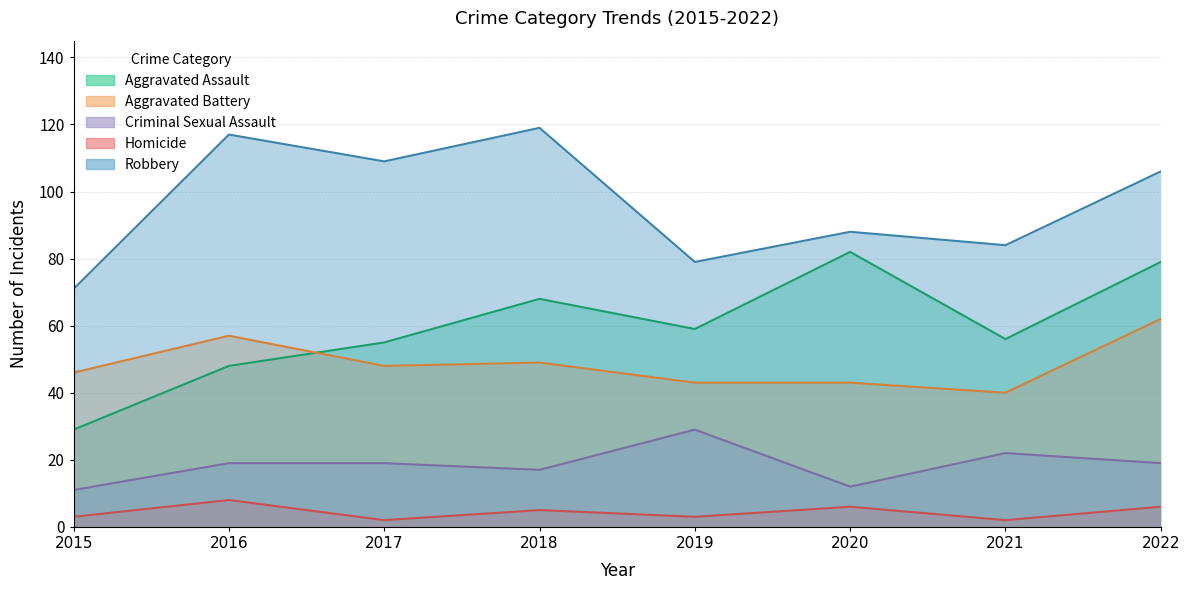

The value of Aggravated Battery at 2015 is 24. True or false?

False